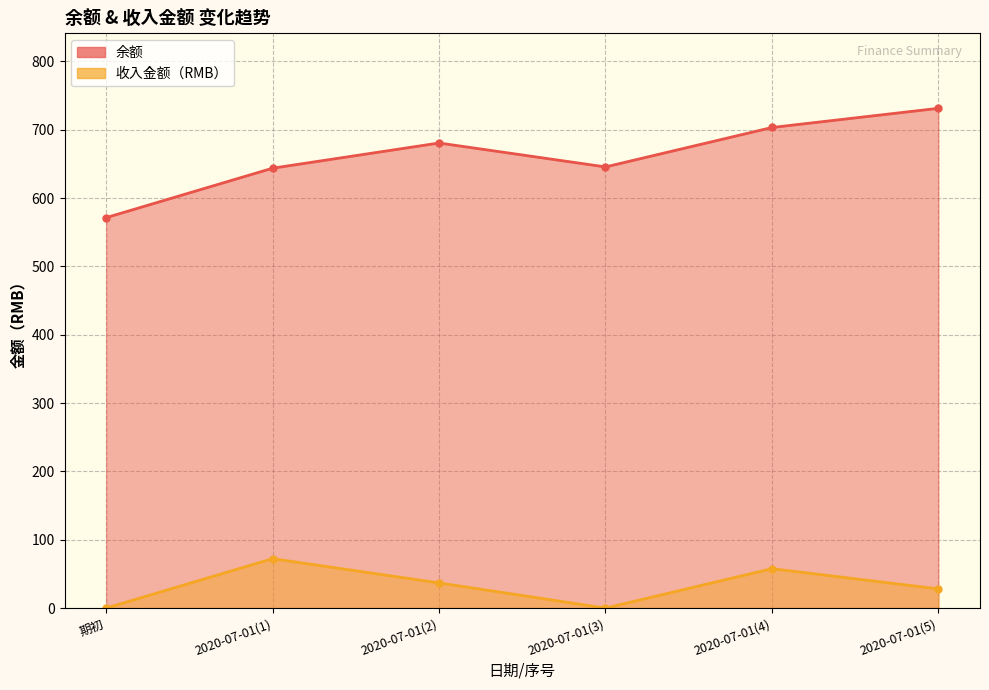

What is the label of the 3rd point from the right?

2020-07-01(3)